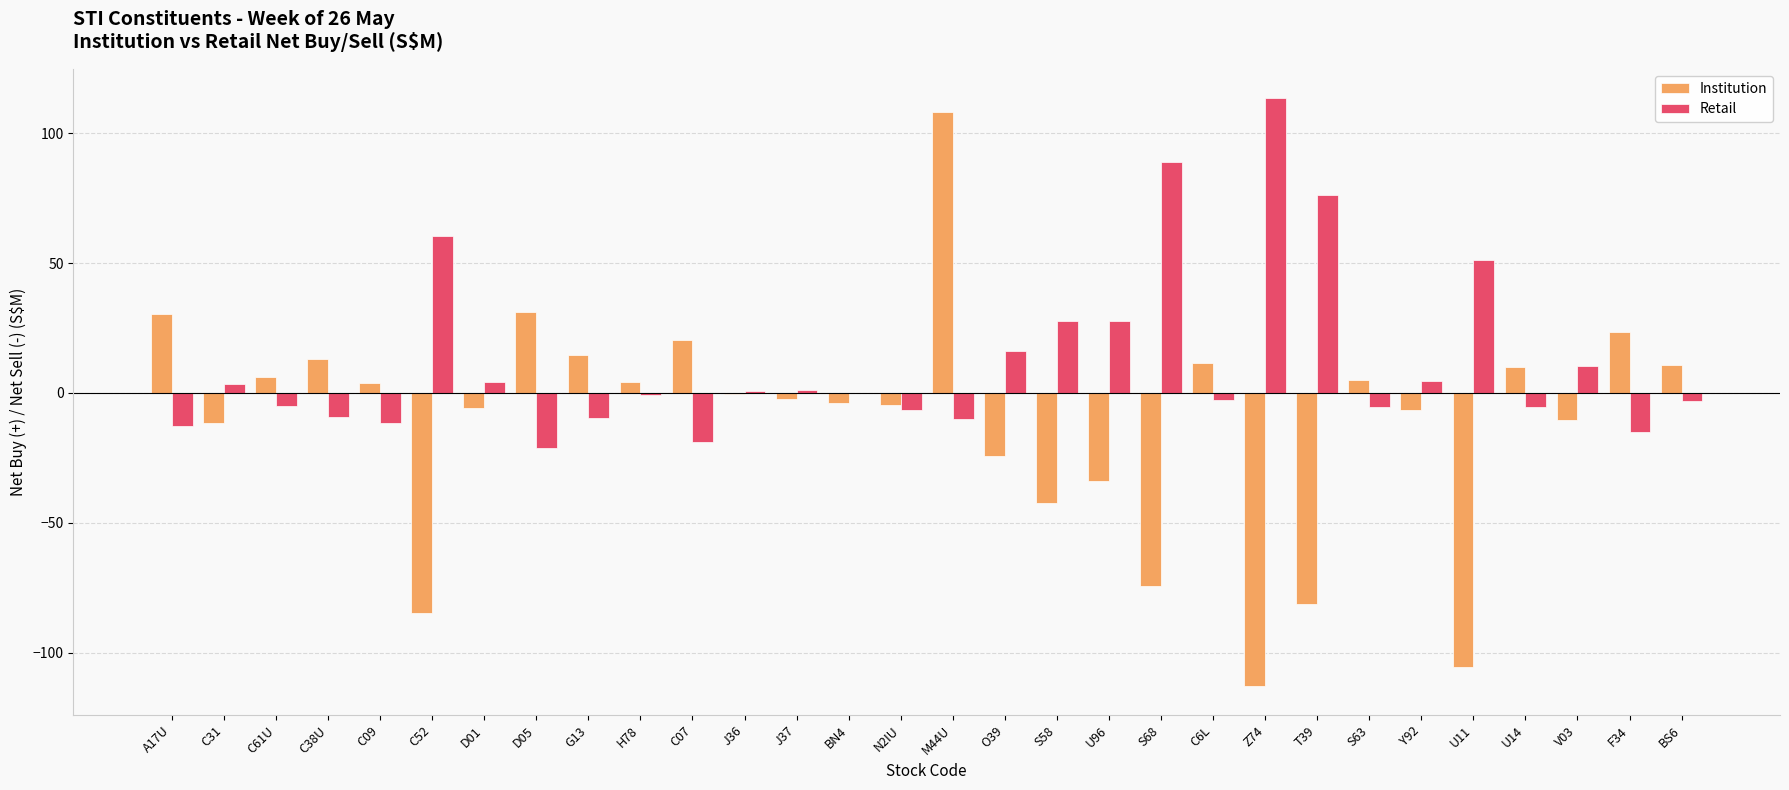

The value of Retail at C38U is -9.4. True or false?

True